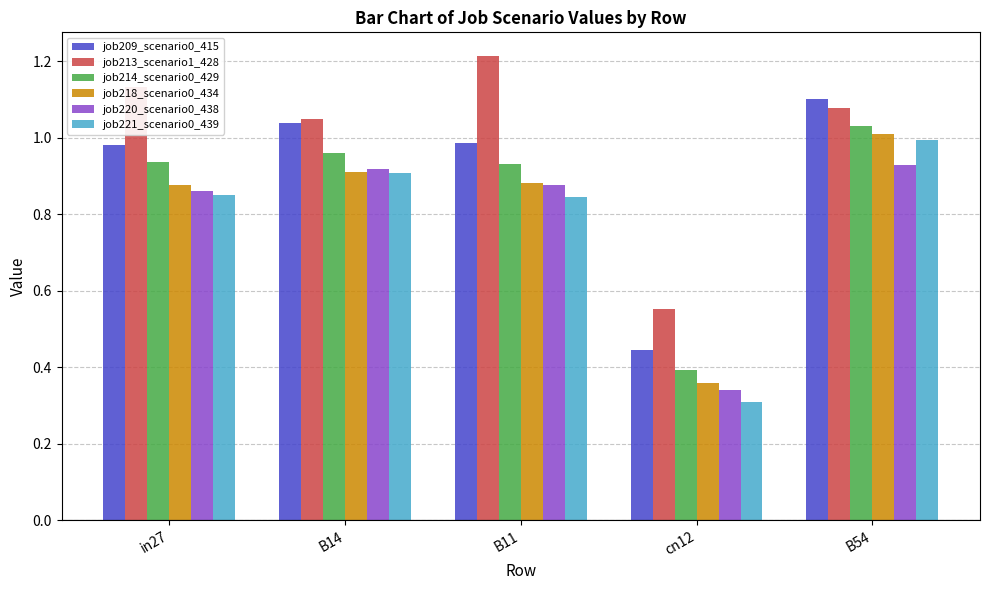

Where is job218_scenario0_434 nearest to the value 0?

cn12